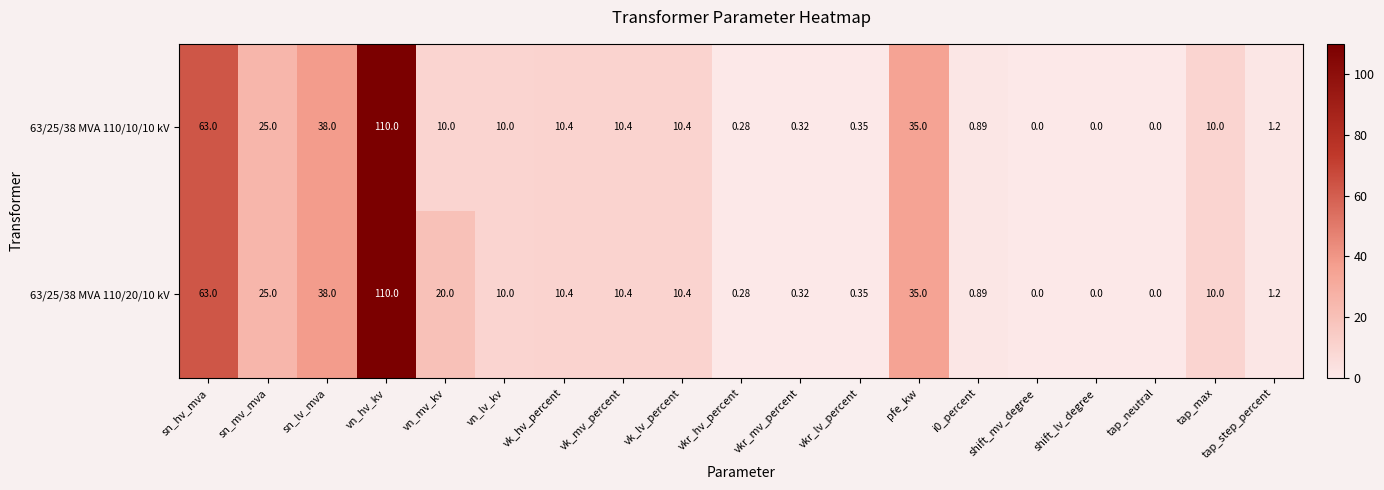

At which category is the sum across all series the highest?

vn_hv_kv